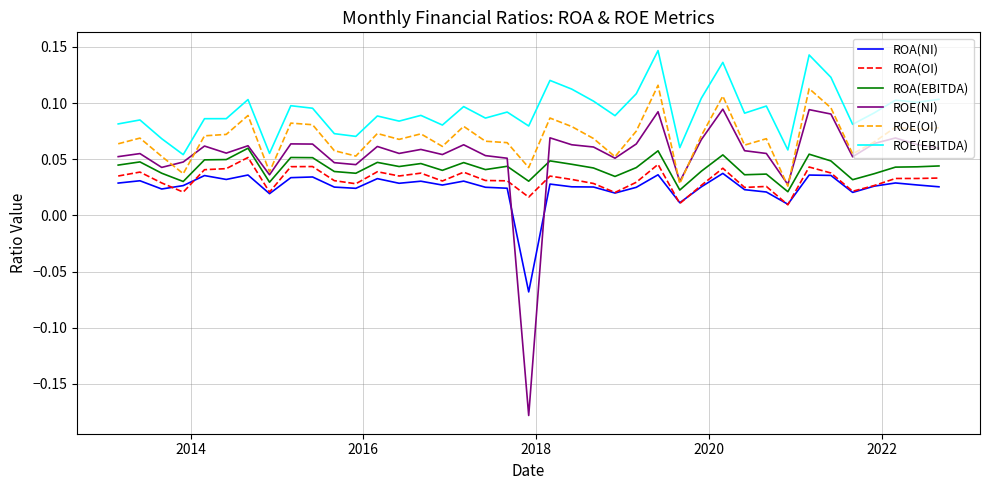

Which series has the largest range (max minus min)?

ROE(NI)